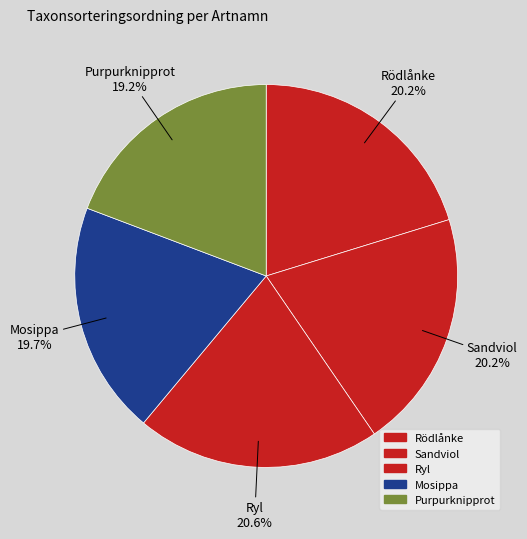

How many slices are in this pie chart?

5